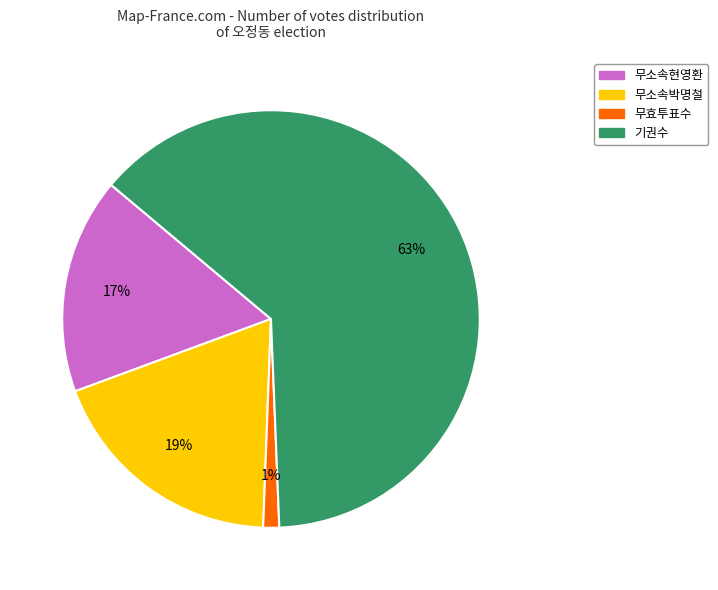

Which slice is the smallest?

무효투표수